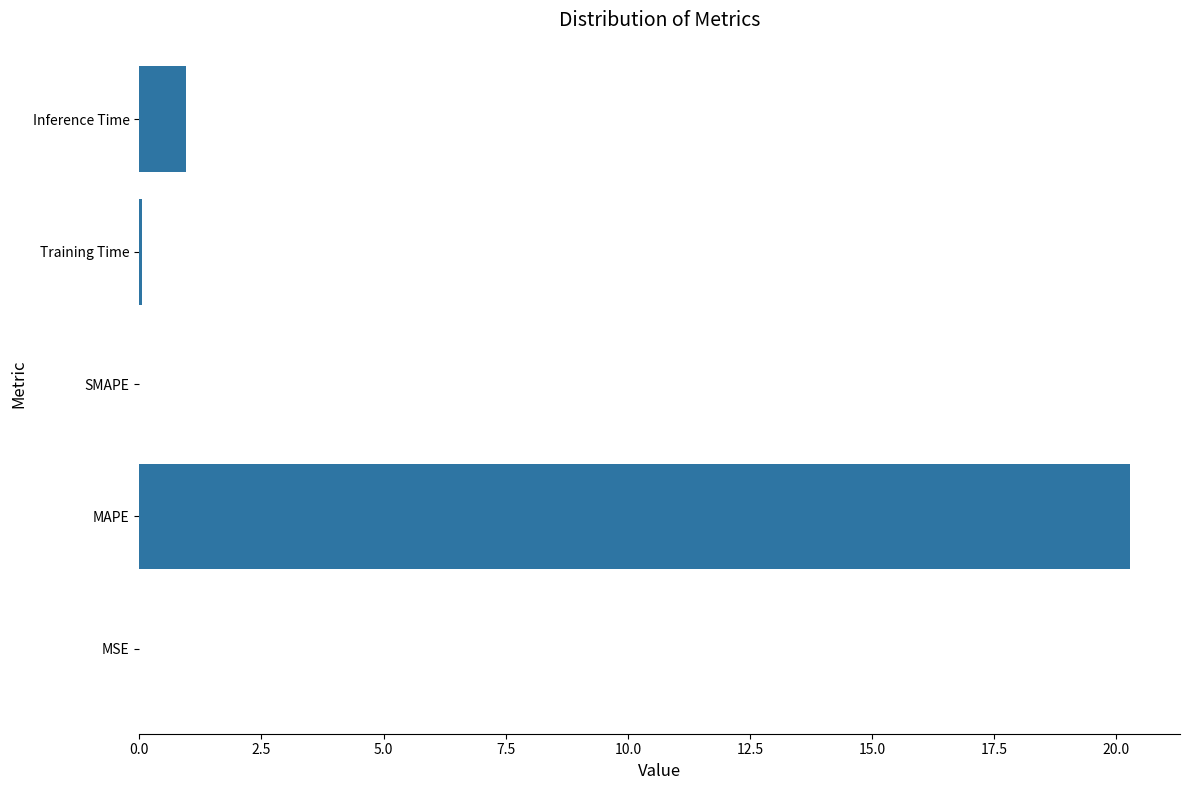

Are the bars horizontal?

Yes